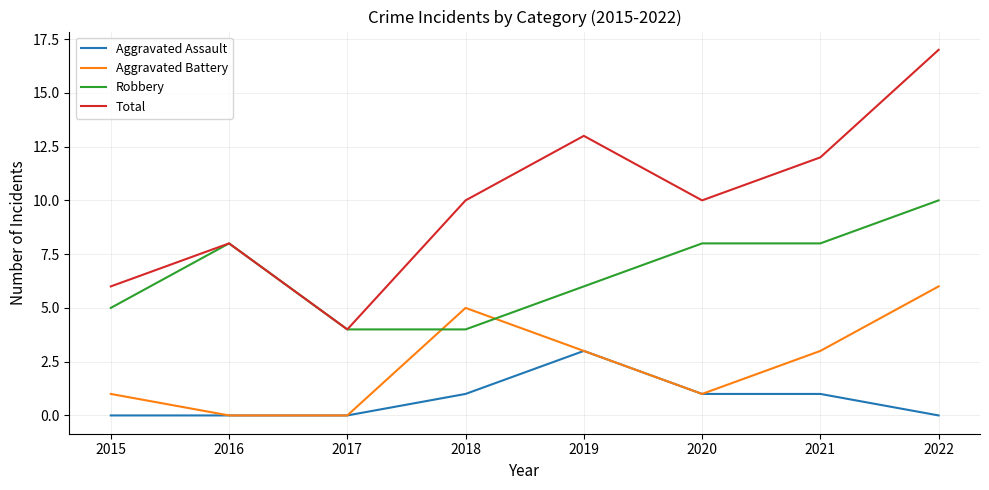

Which series has the largest range (max minus min)?

Total